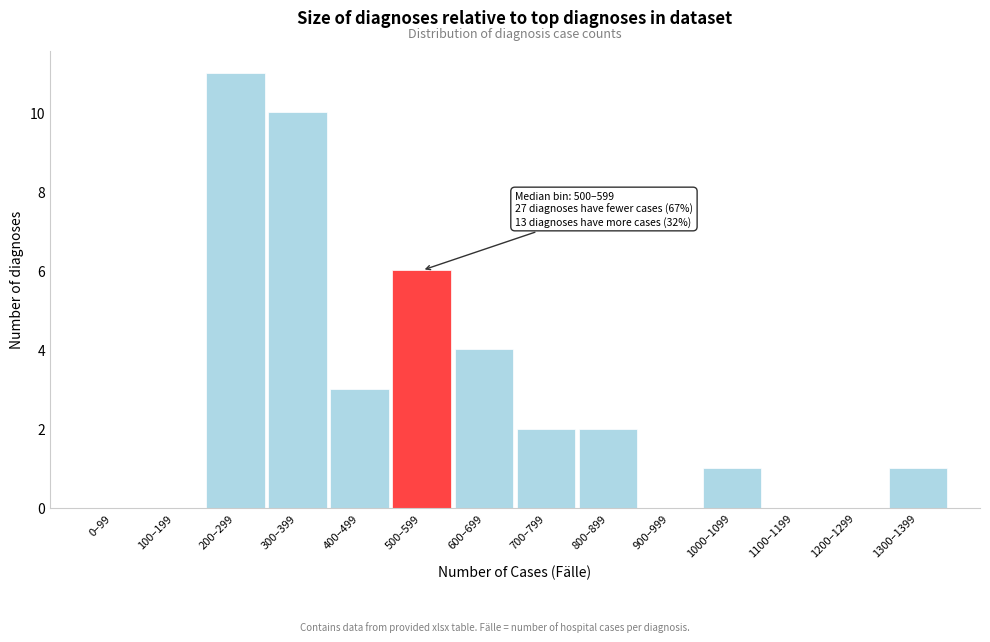

Reading left to right, what are all the values shown in this chart?

0–99=0	100–199=0	200–299=11	300–399=10	400–499=3	500–599=6	600–699=4	700–799=2	800–899=2	900–999=0	1000–1099=1	1100–1199=0	1200–1299=0	1300–1399=1